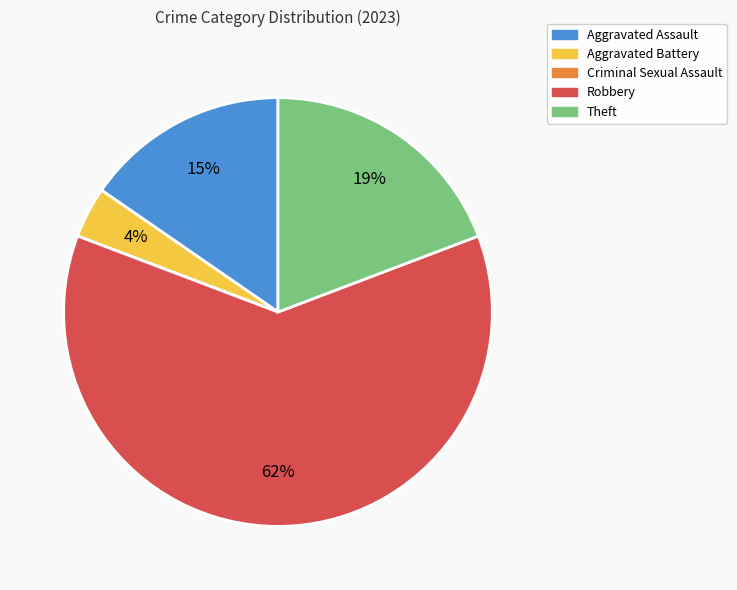

Which category accounts for the majority?

Robbery